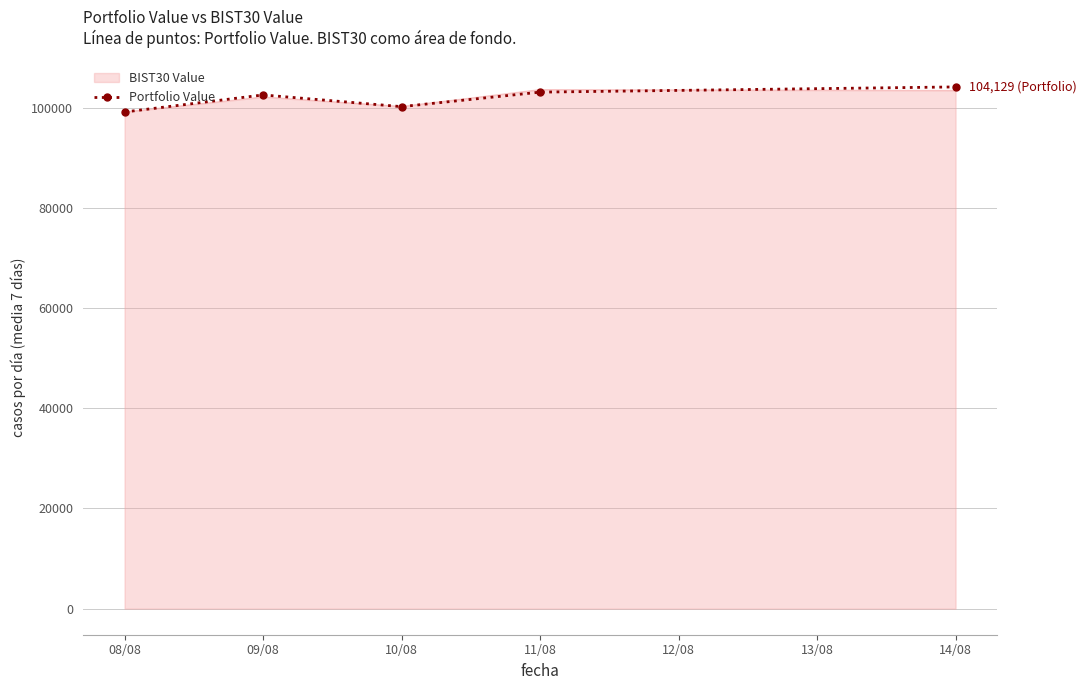

What is the spread (max minus min) of values at 14/08?

706.4